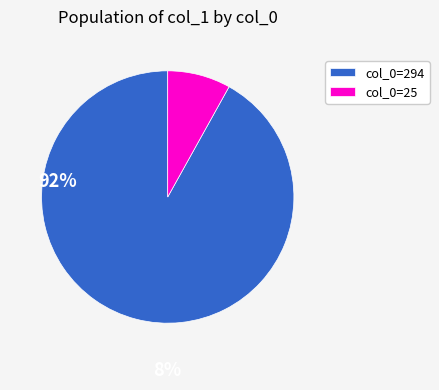

True or false: col_0=25 accounts for 8% of the total.

True